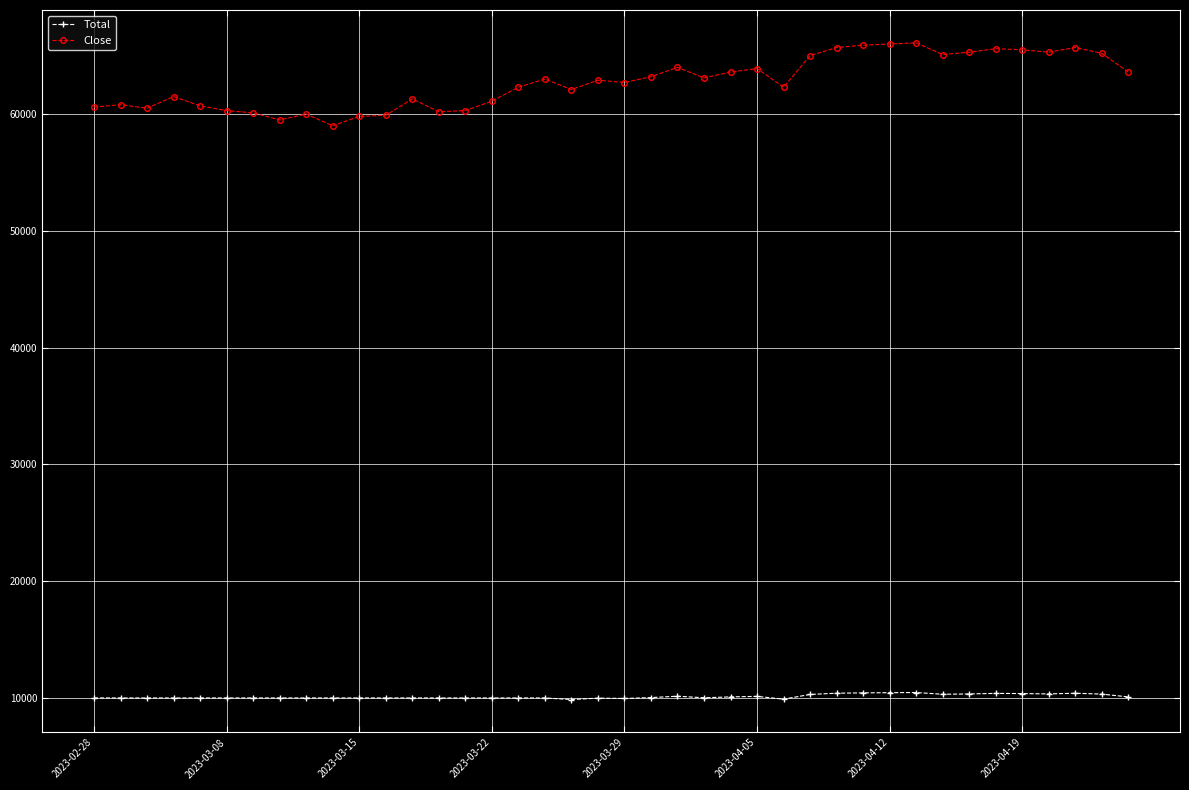

Which series has the largest range (max minus min)?

Close